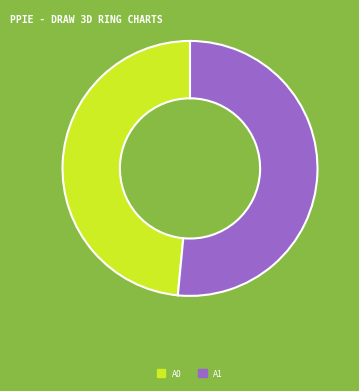

Is there any slice that represents more than half of the pie?

Yes